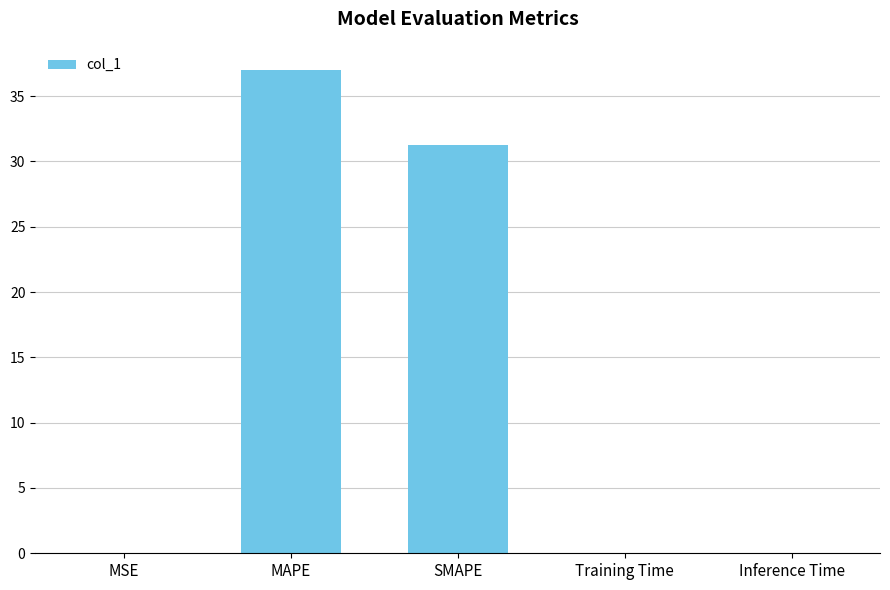

What is the ratio of the value at SMAPE to the value at MAPE?

0.8